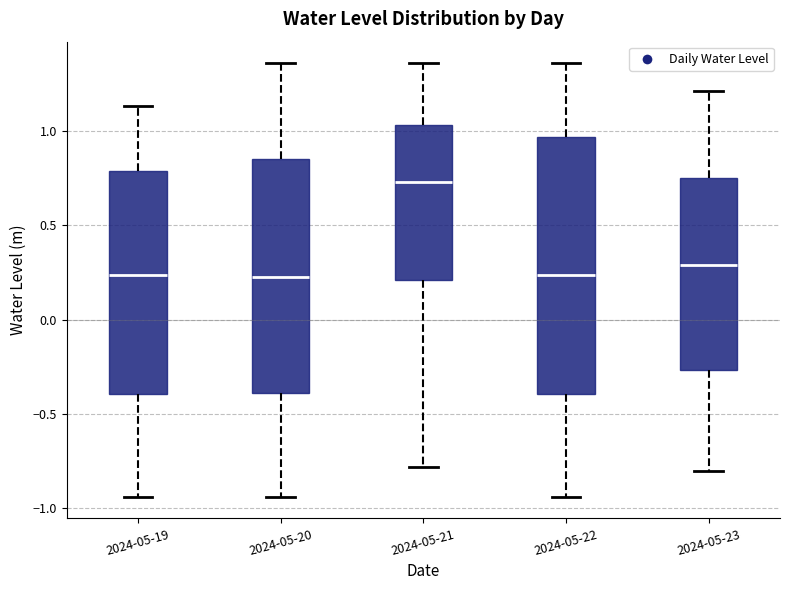

Comparing the boxes themselves (not the whiskers), which one is the tallest?

2024-05-22